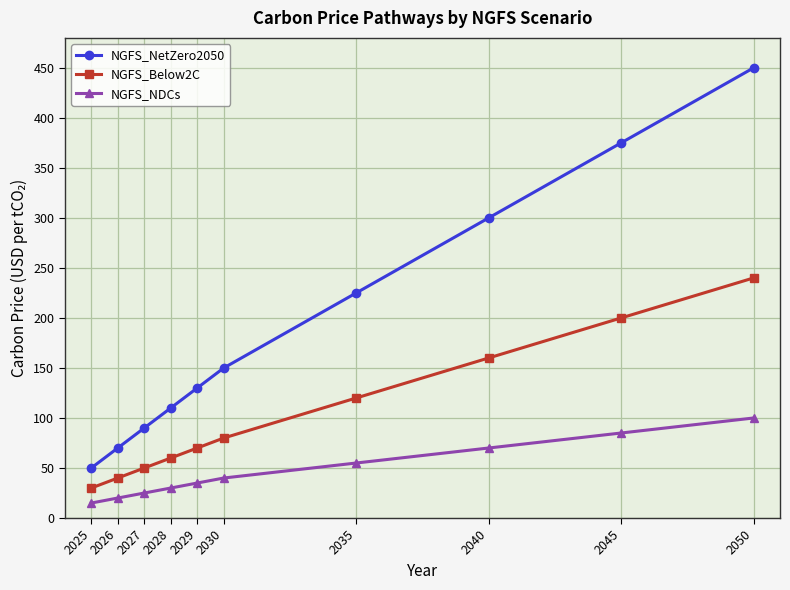

What is the difference between the second highest and minimum values in the NGFS_Below2C series?

170